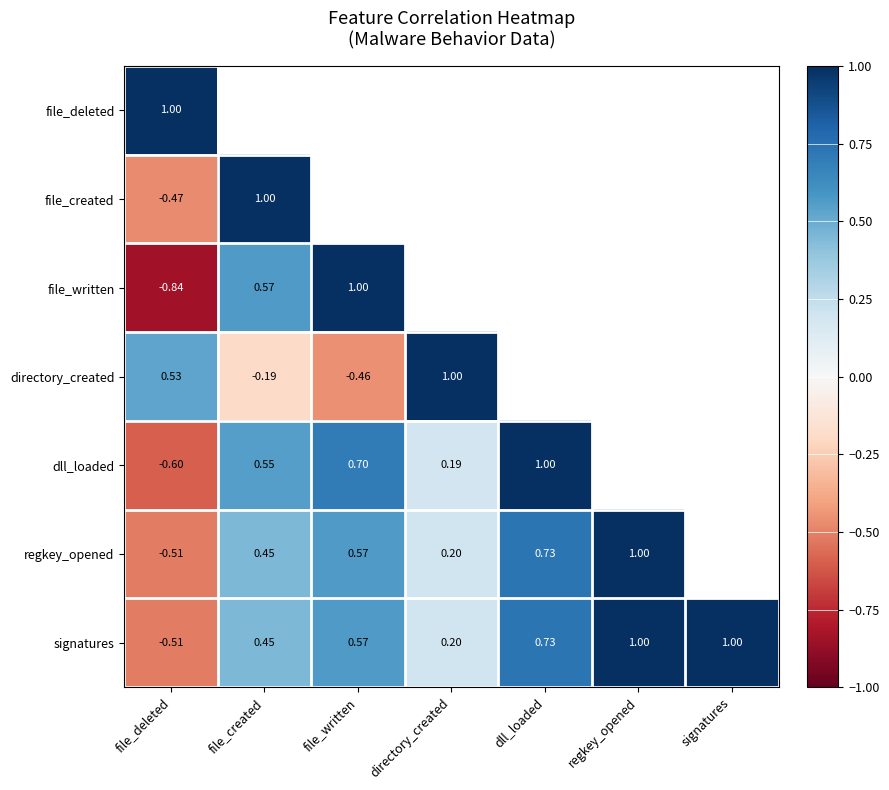

Is it true that file_written equals 1.0 at file_written?

True